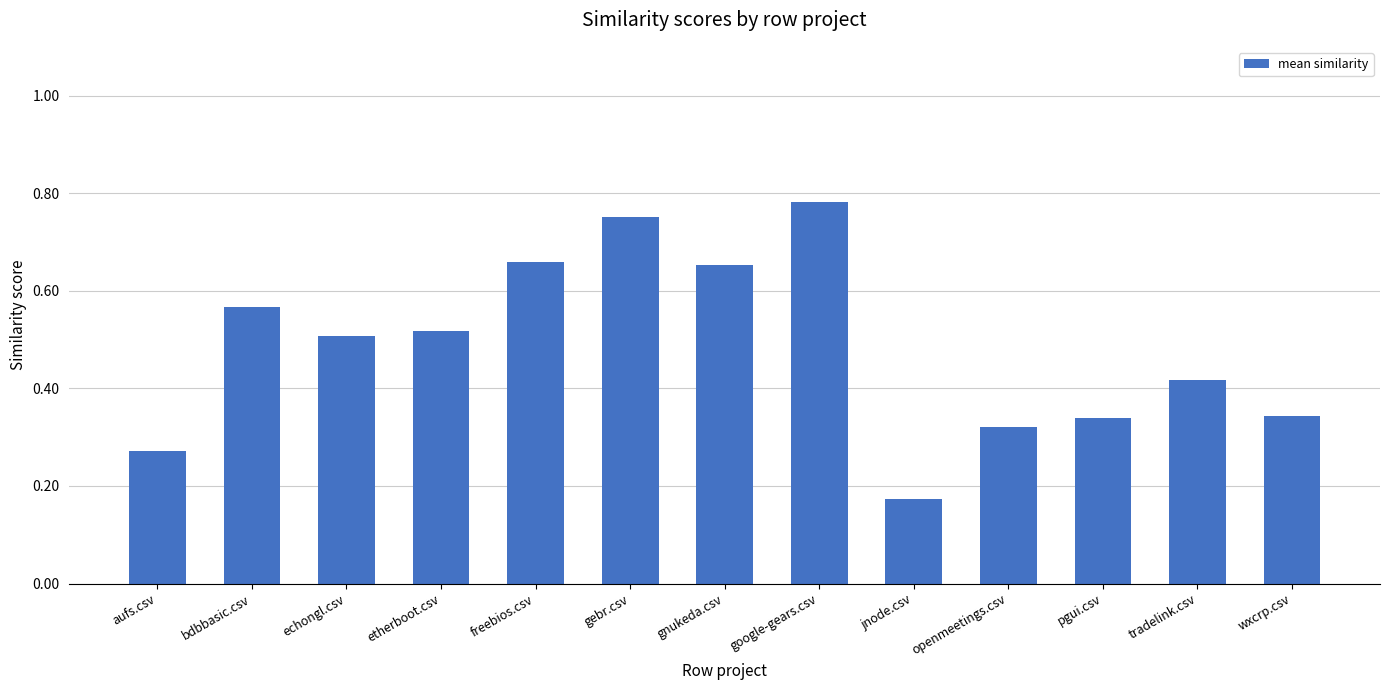

Where is the data nearest to the value 0?

jnode.csv